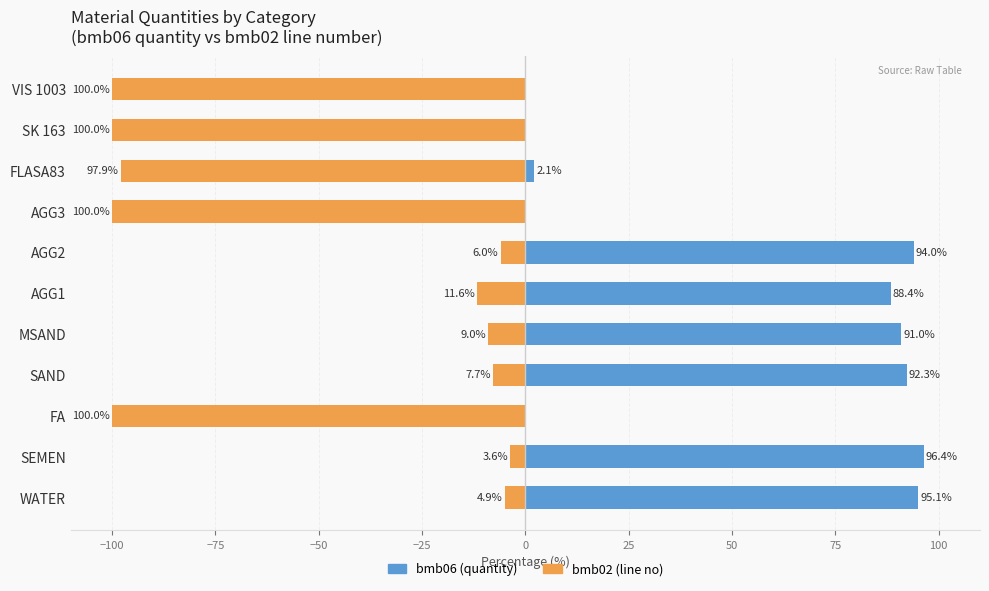

Which series has the largest total across all categories?

bmb06 (quantity)